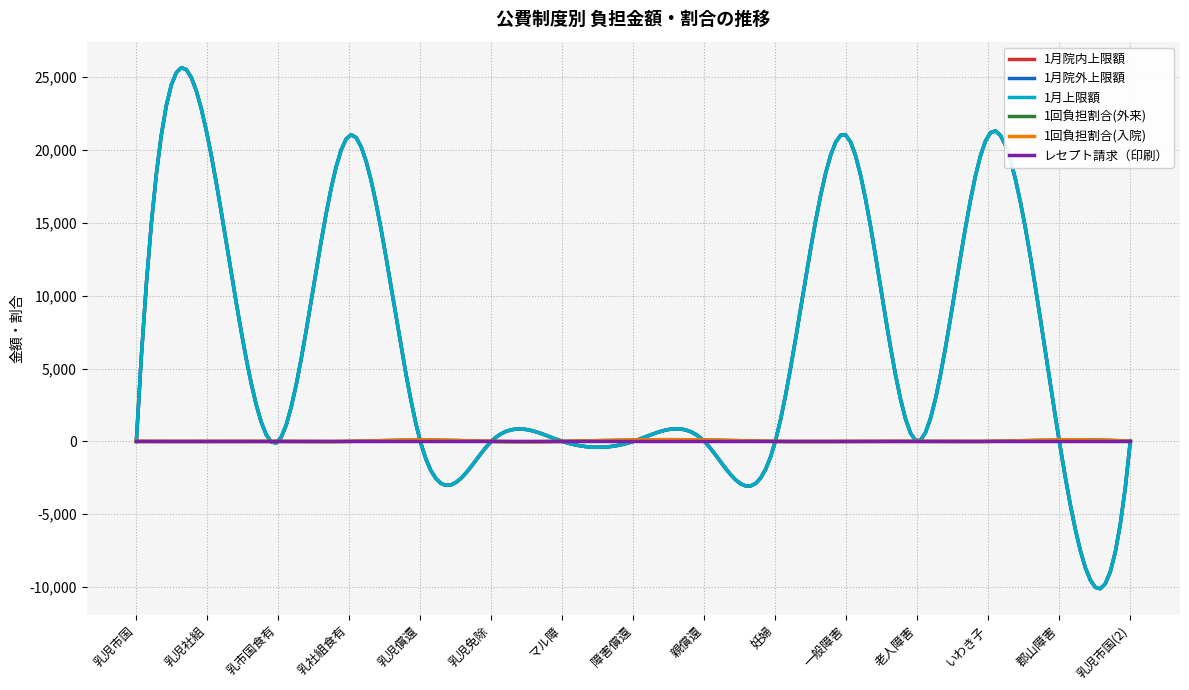

How many times do 1回負担割合(外来) and 1月院外上限額 cross each other?

2